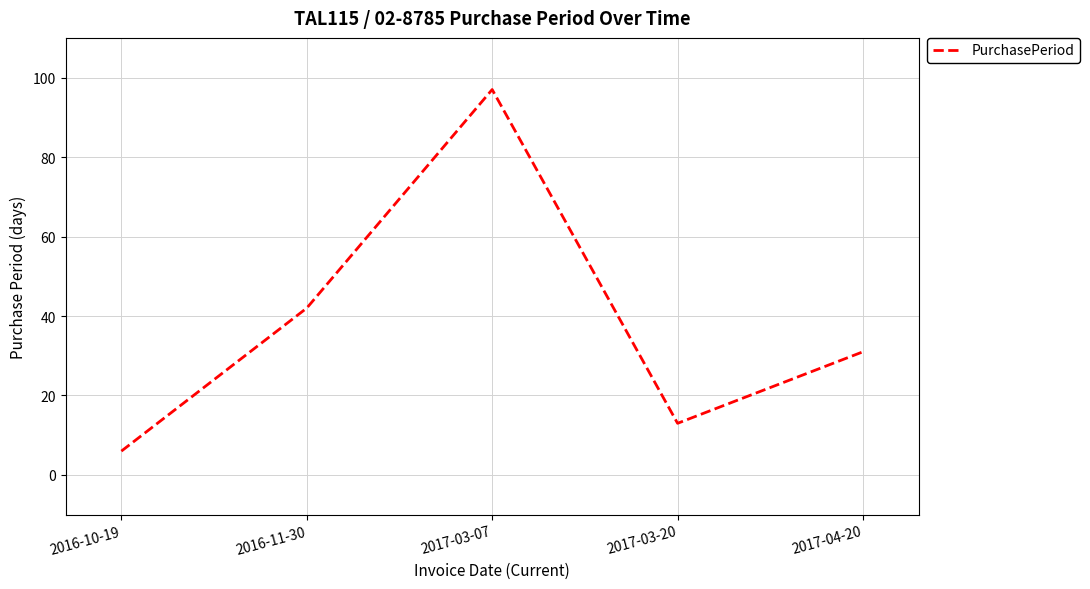

Where does the data first go above 31?

2016-11-30